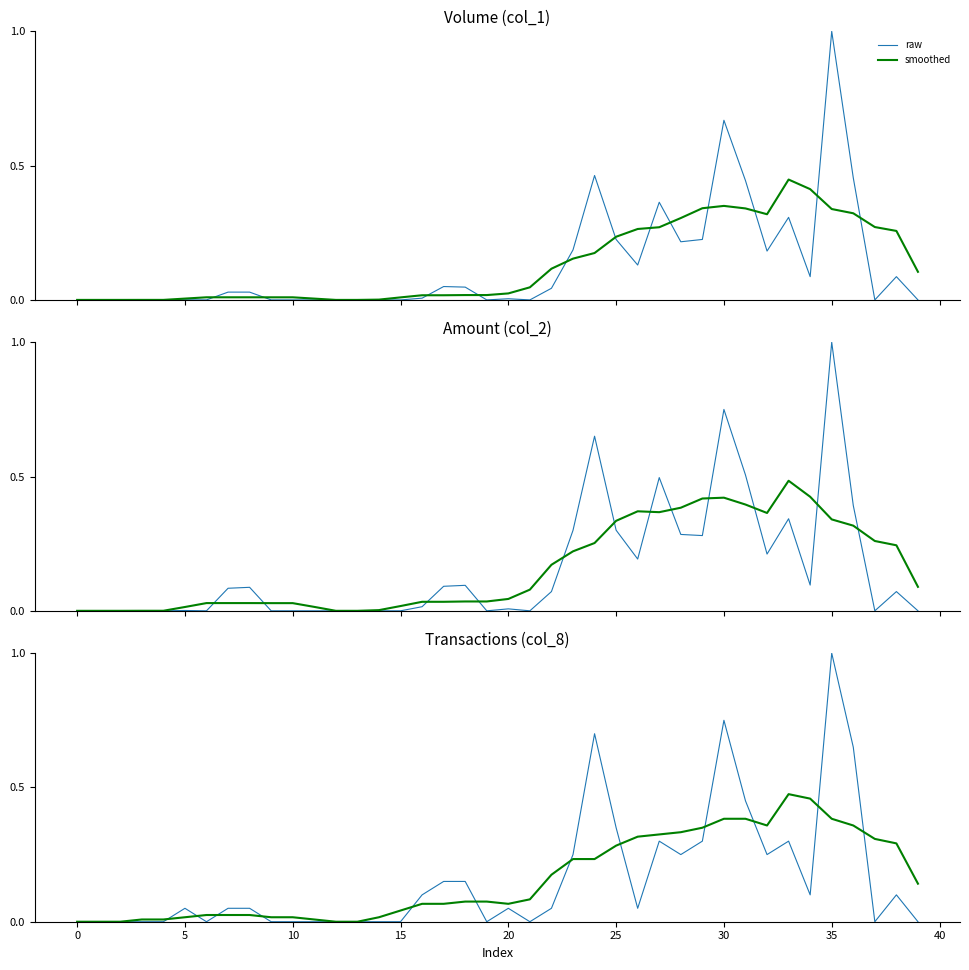

How many data points does each series have?

40